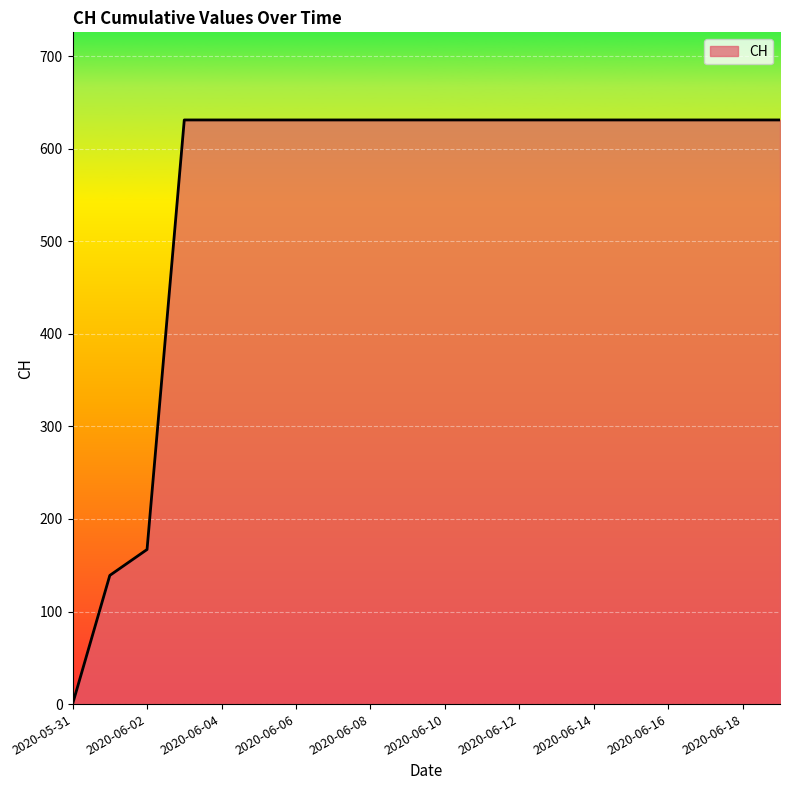

What is the difference between the maximum and minimum values?

631